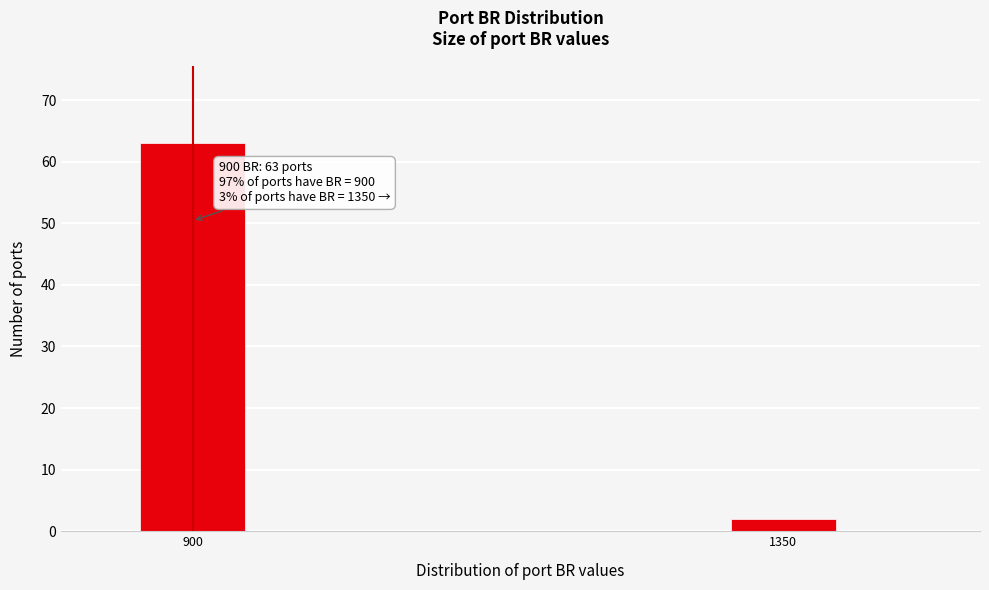

Reading left to right, transcribe all the data shown in this chart.

63	2